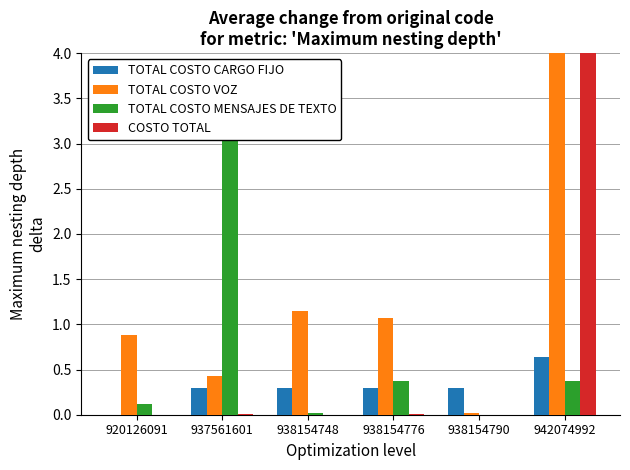

The value of TOTAL COSTO CARGO FIJO at 937561601 is 0.2. True or false?

False